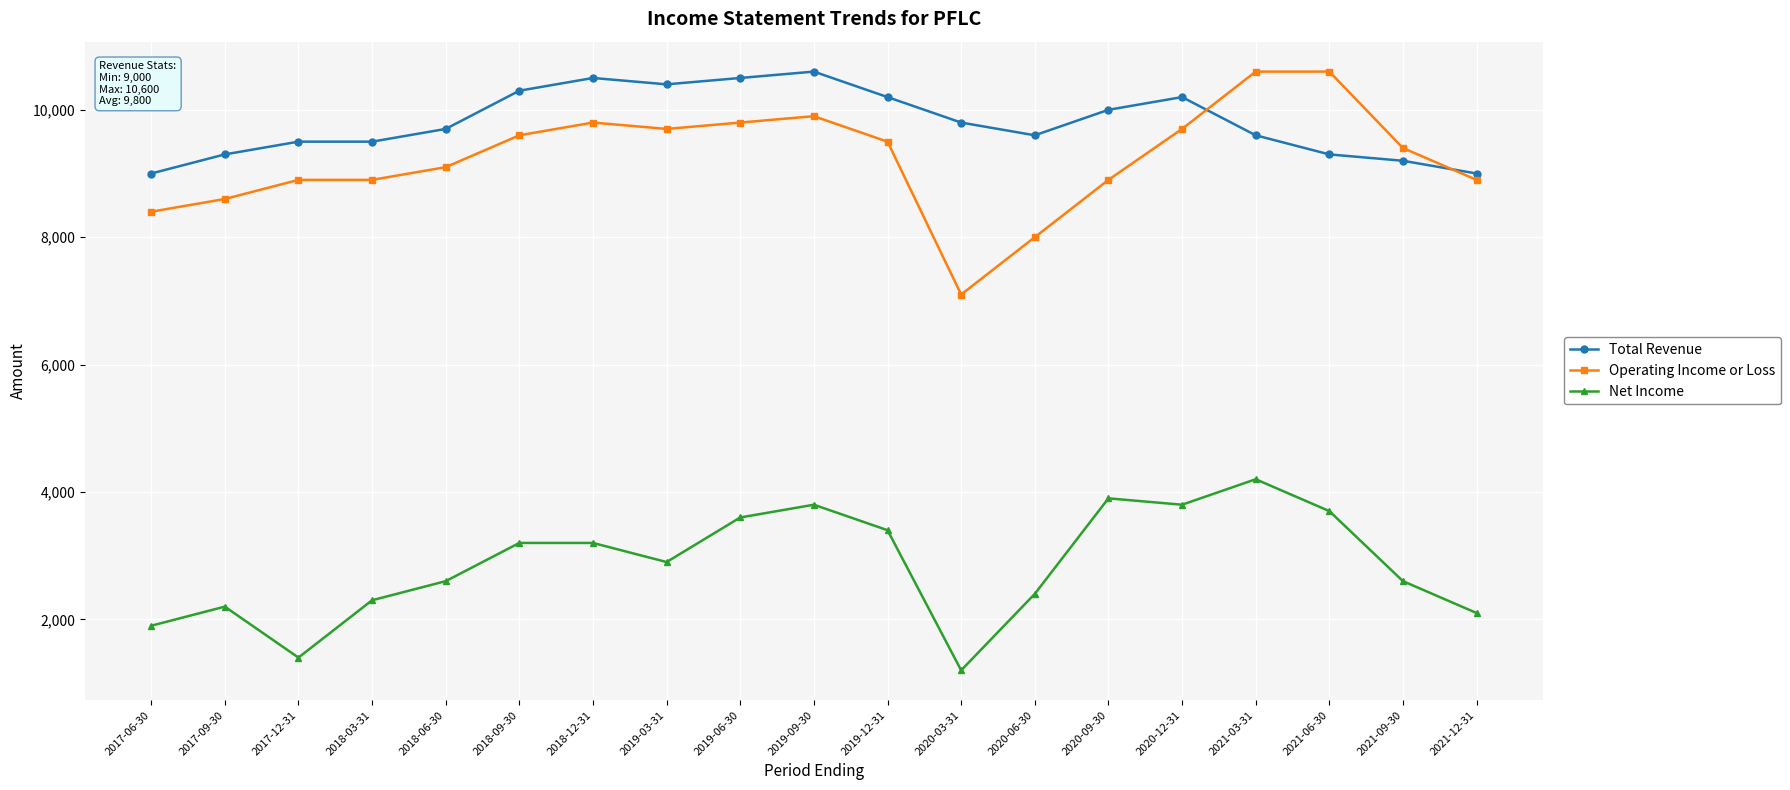

Between 2017-09-30 and 2019-09-30, which series saw the biggest shift?

Net Income